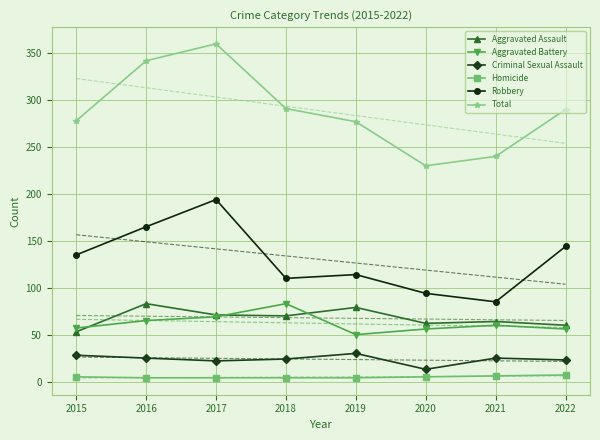

What is the difference between the second highest and minimum values in the Homicide series?

2